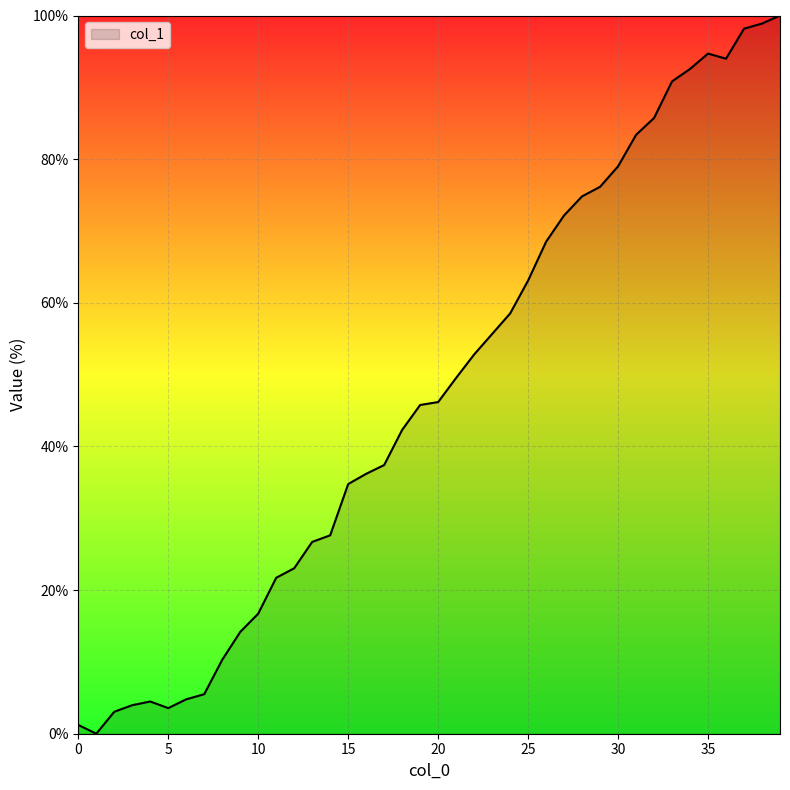

What is the difference between the maximum and minimum values?

100.0